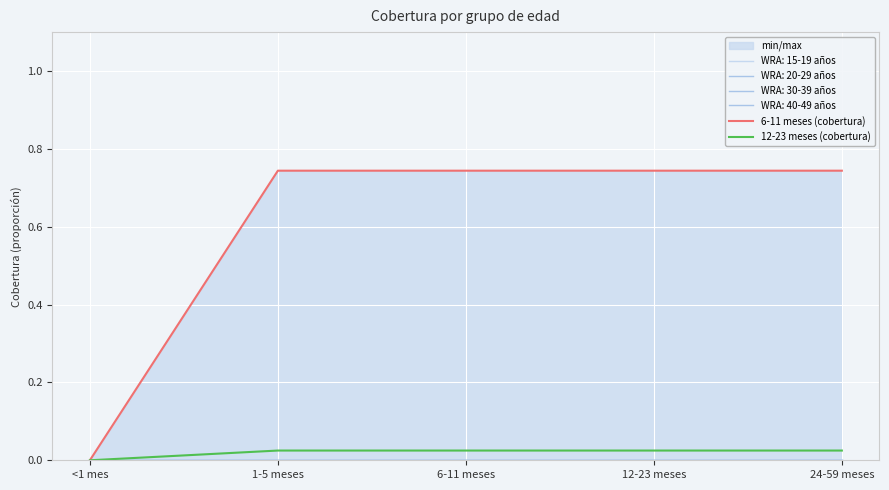

Does the chart display data point markers on the line(s)?

No